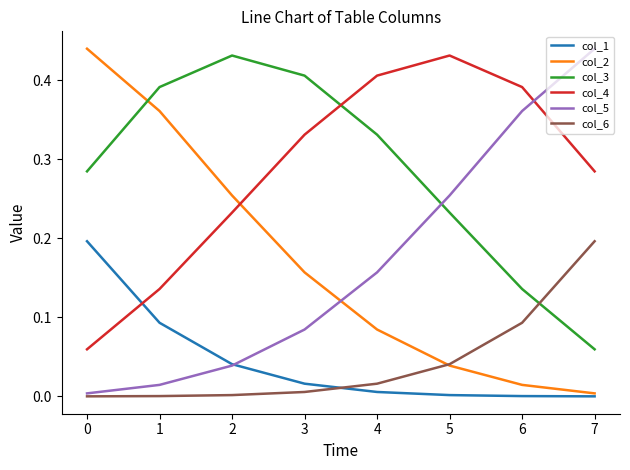

True or false: col_6 and col_4 cross at least once.

False